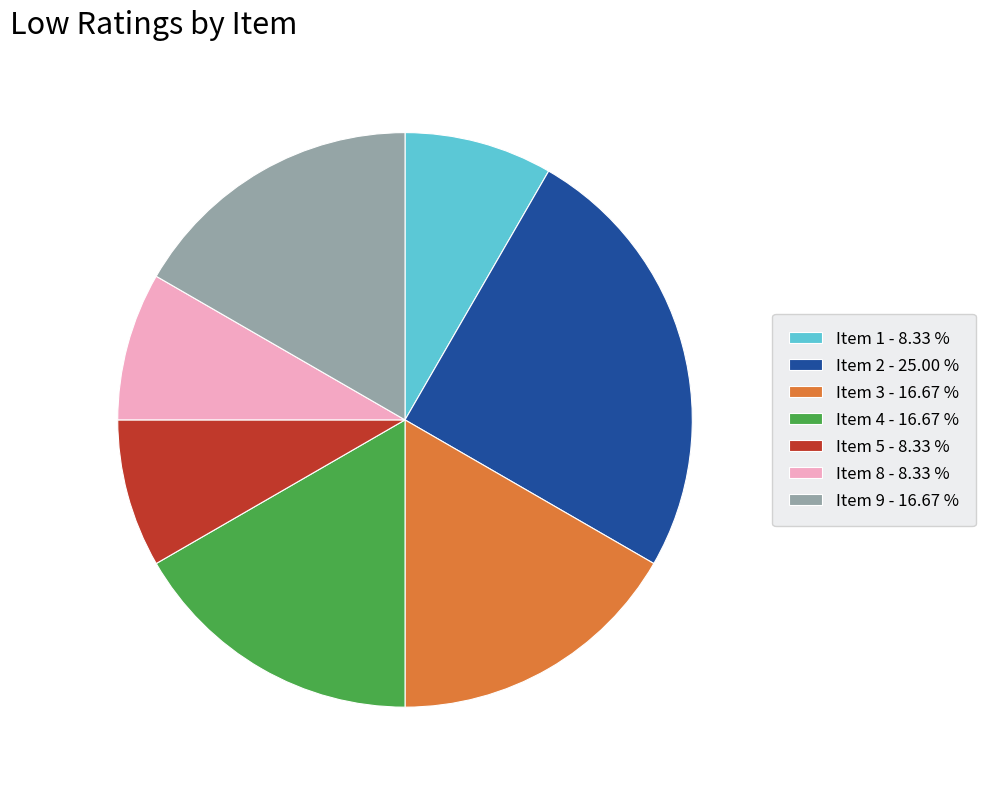

Is the sum of Item 3 - 16.67 % and Item 4 - 16.67 % greater than half?

No